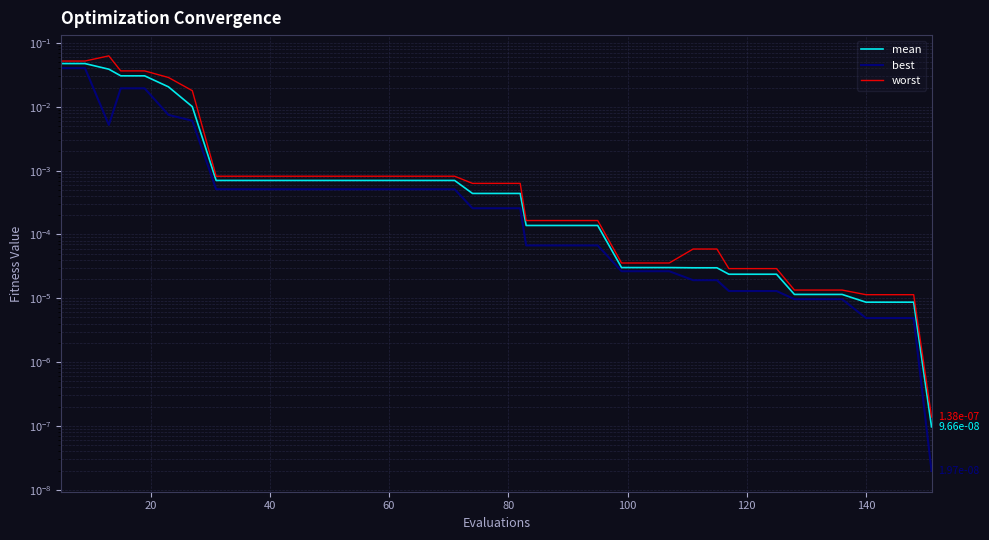

Which series has the largest total across all categories?

worst